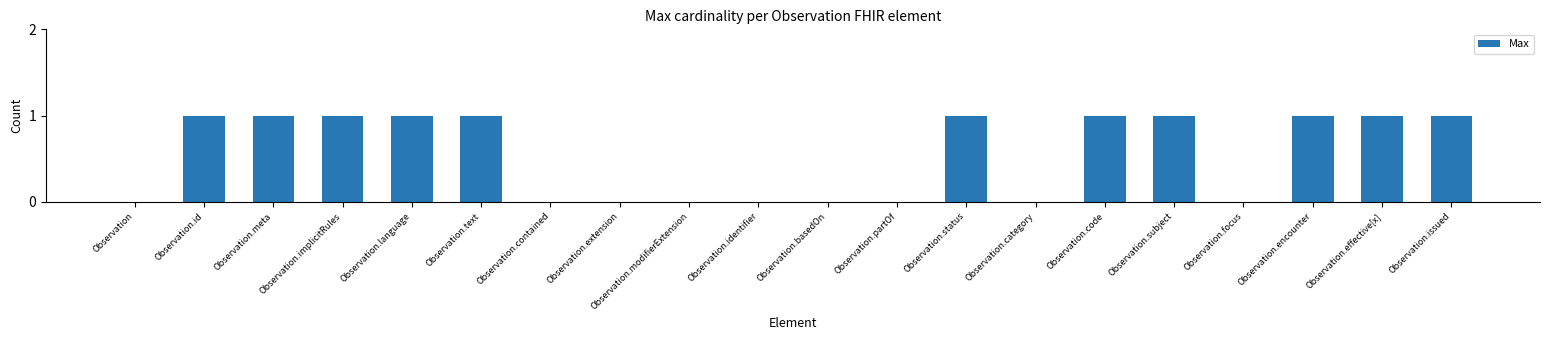

Reading left to right, extract all data points from this chart.

Observation=0	Observation.id=1	Observation.meta=1	Observation.implicitRules=1	Observation.language=1	Observation.text=1	Observation.contained=0	Observation.extension=0	Observation.modifierExtension=0	Observation.identifier=0	Observation.basedOn=0	Observation.partOf=0	Observation.status=1	Observation.category=0	Observation.code=1	Observation.subject=1	Observation.focus=0	Observation.encounter=1	Observation.effective[x]=1	Observation.issued=1